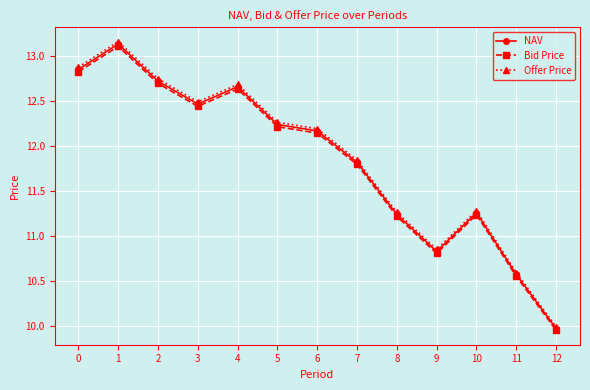

How many lines are shown in the chart?

3